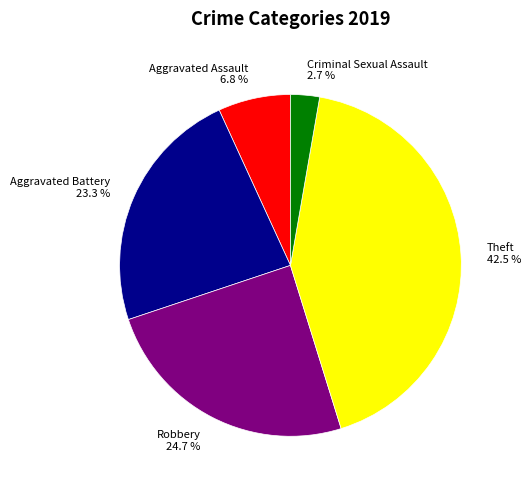

Is there a majority slice in this chart?

No